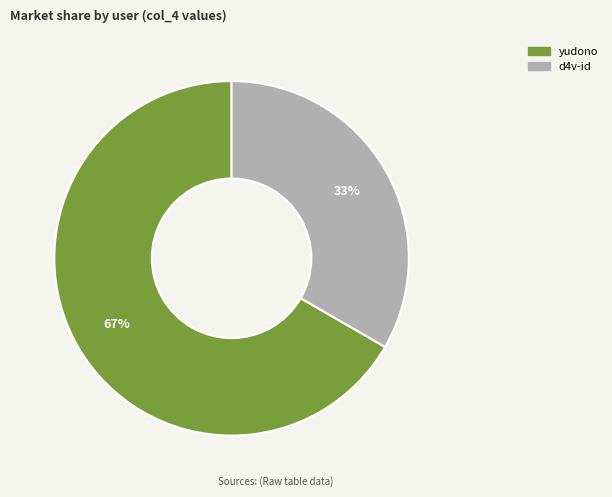

To the nearest percent, what is the average slice percentage?

50%